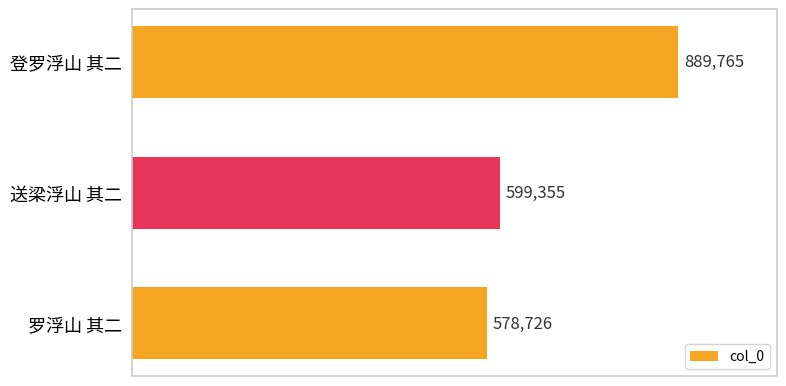

Are the bars horizontal?

Yes